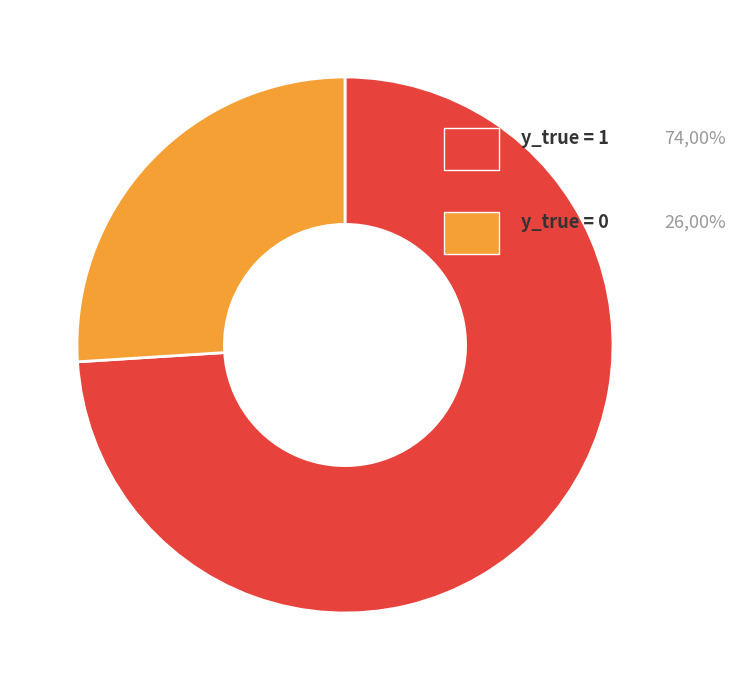

How many segments does this pie chart have?

2